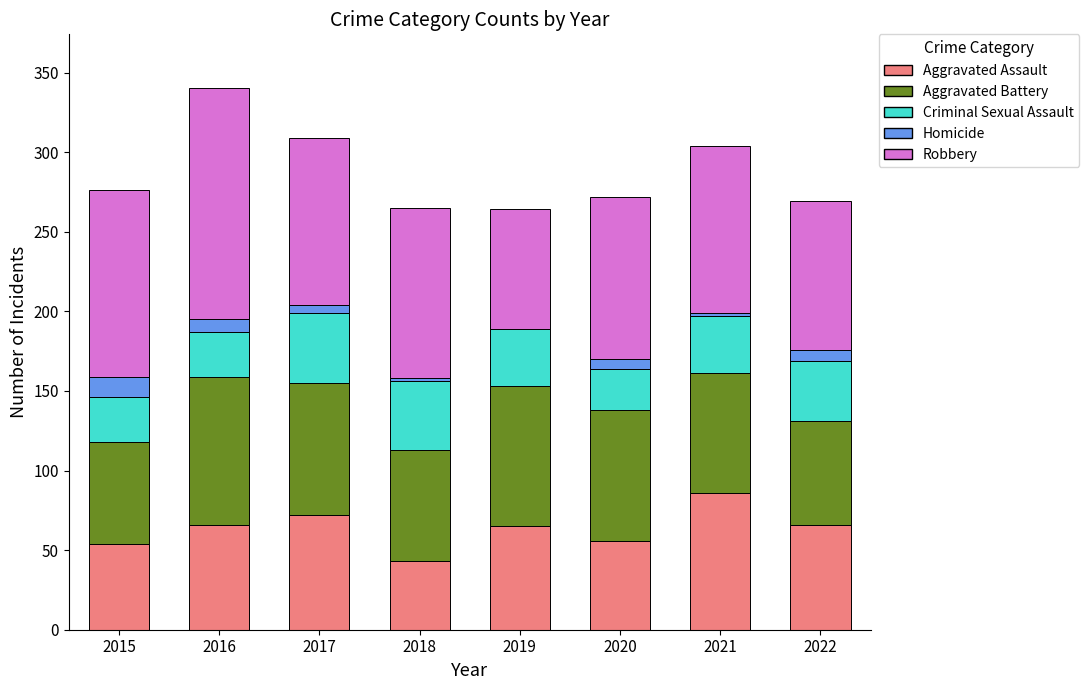

The value of Aggravated Assault at 2017 is 45. True or false?

False